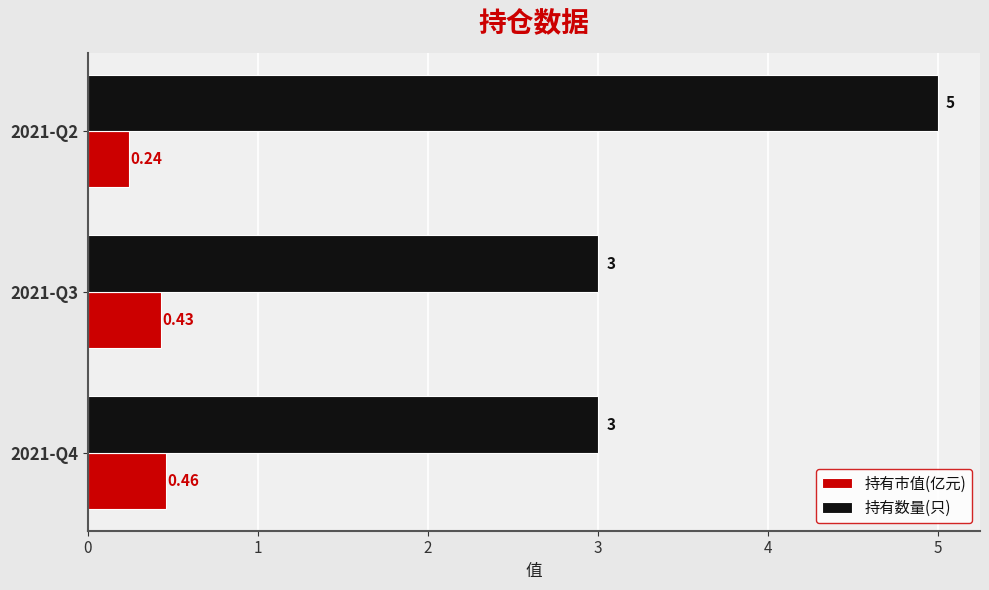

Between 2021-Q4 and 2021-Q3, which series saw the biggest shift?

持有市值(亿元)